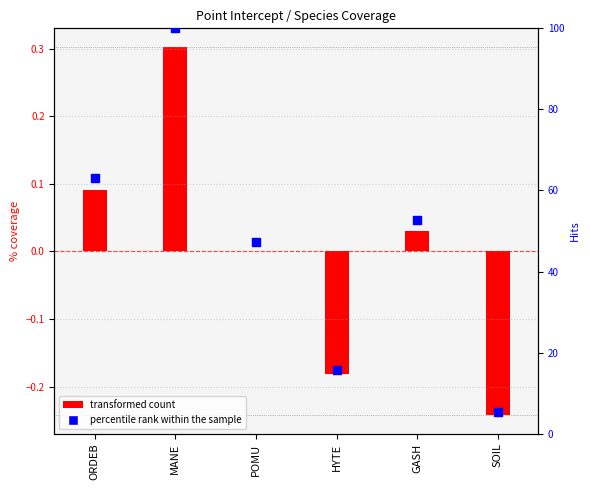

What is the change in value from POMU to HYTE?

-31.6